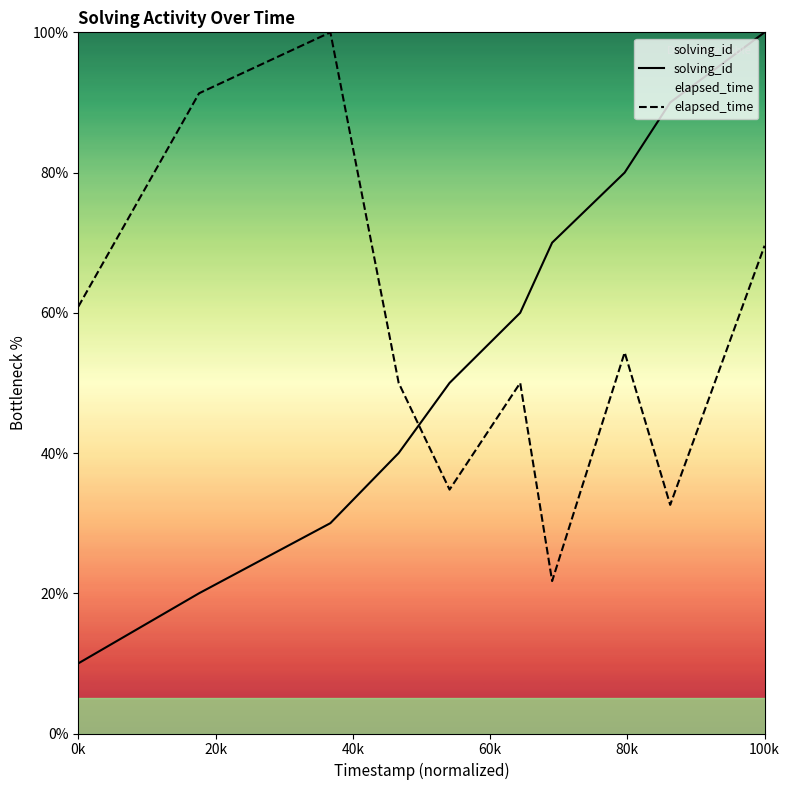

At how many categories does at least one series exceed 27?

10